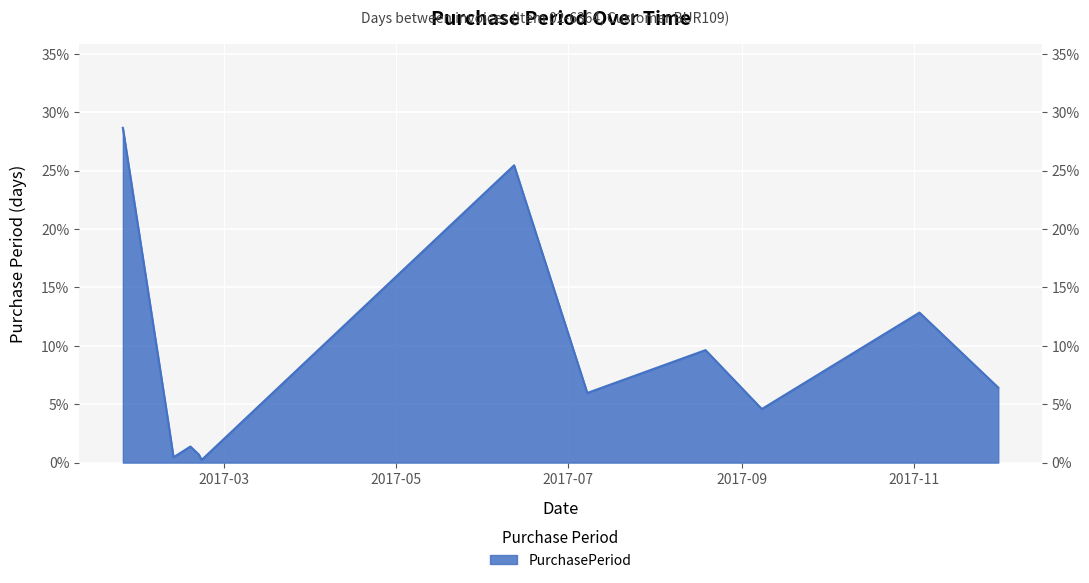

List the labels in order of value, largest first.

2017-01-24, 2017-06-12, 2017-11-03, 2017-08-19, 2017-12-01, 2017-07-08, 2017-09-08, 2017-02-09, 2017-02-17, 2017-02-20, 2017-02-11, 2017-02-21